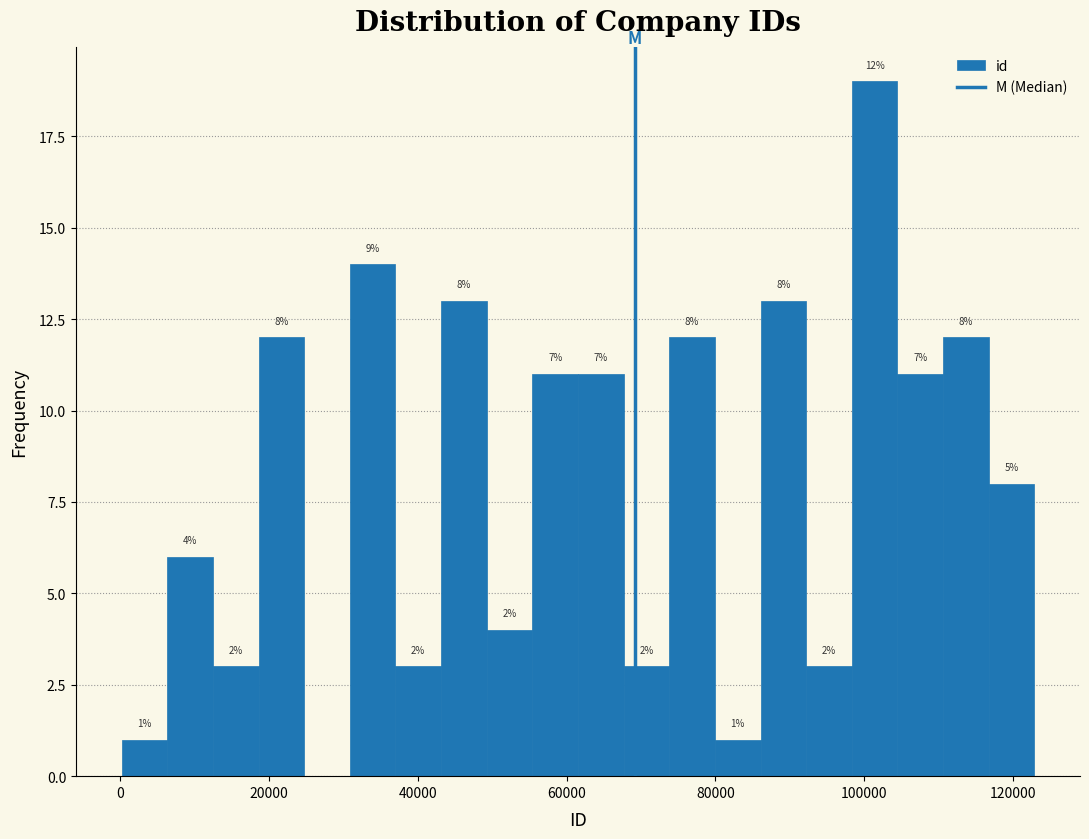

Around what value on the x-axis is the tallest bar? Give the approximate position of its centre, as read against the axis.

102000